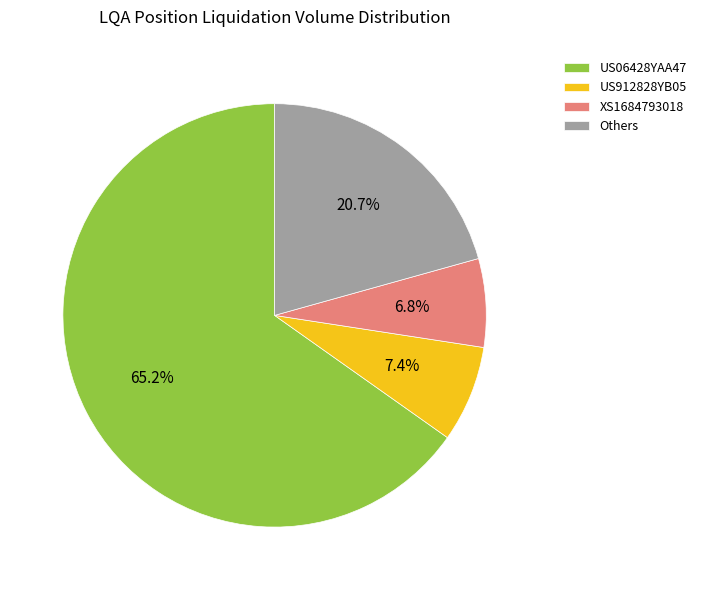

Is there a majority slice in this chart?

Yes